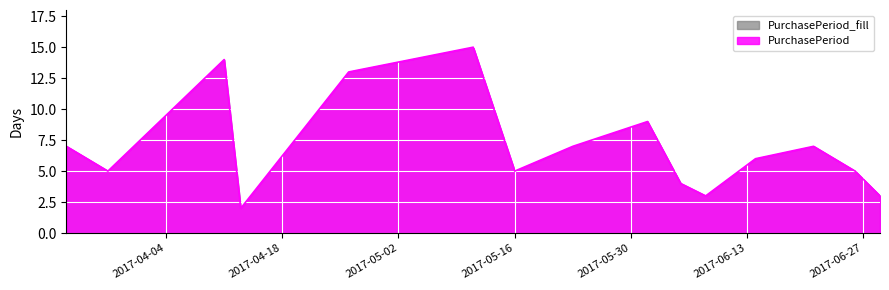

List the labels in order of value, largest first.

2017-05-11, 2017-04-11, 2017-04-26, 2017-06-01, 2017-03-23, 2017-05-23, 2017-06-21, 2017-06-14, 2017-03-28, 2017-05-16, 2017-06-26, 2017-06-05, 2017-06-08, 2017-06-29, 2017-04-13